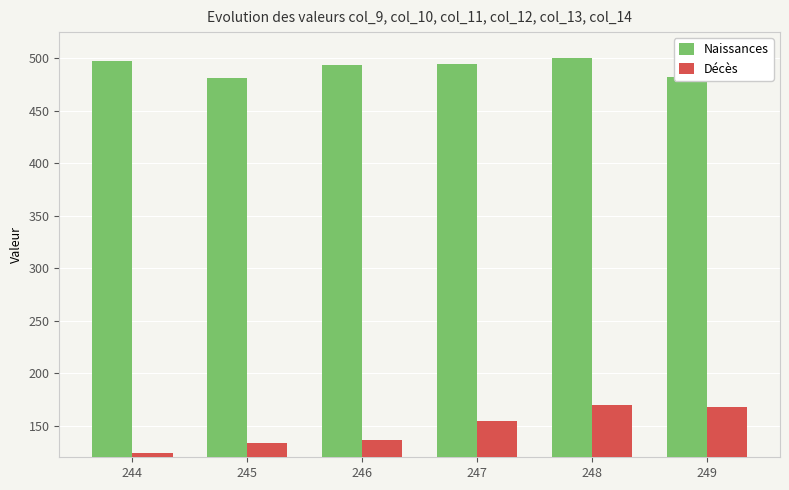

What is the minimum value shown in the chart?

123.9